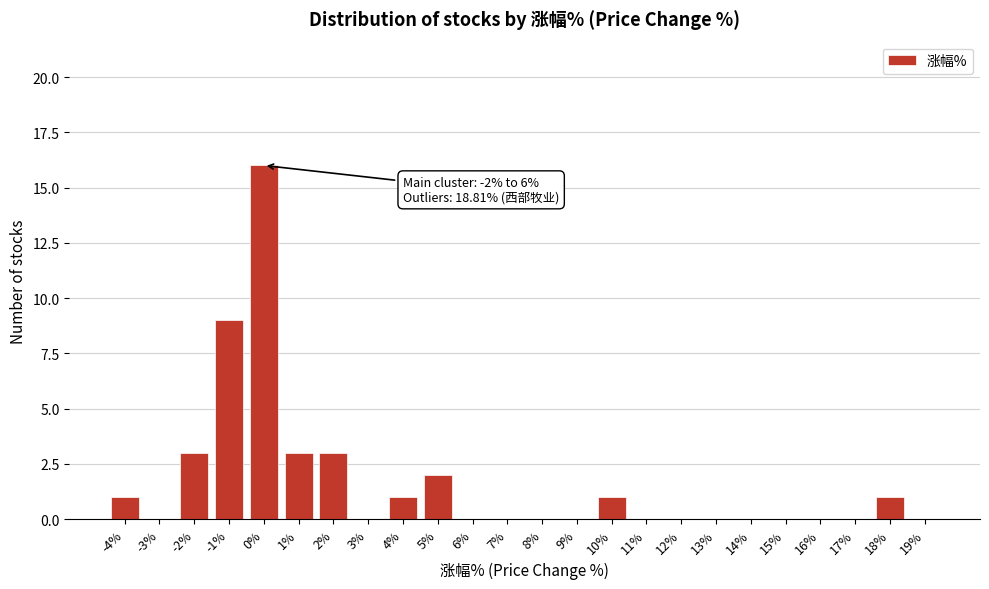

Reading left to right, extract all data points from this chart.

-4%=1	-3%=0	-2%=3	-1%=9	0%=16	1%=3	2%=3	3%=0	4%=1	5%=2	6%=0	7%=0	8%=0	9%=0	10%=1	11%=0	12%=0	13%=0	14%=0	15%=0	16%=0	17%=0	18%=1	19%=0